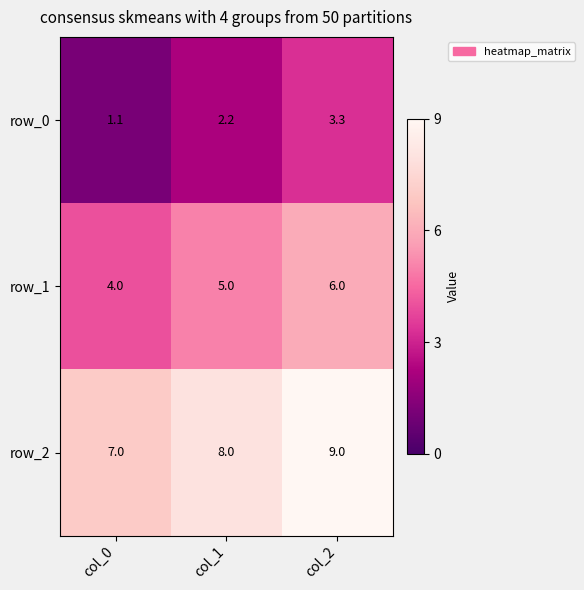

How many categories are shown in the chart?

3